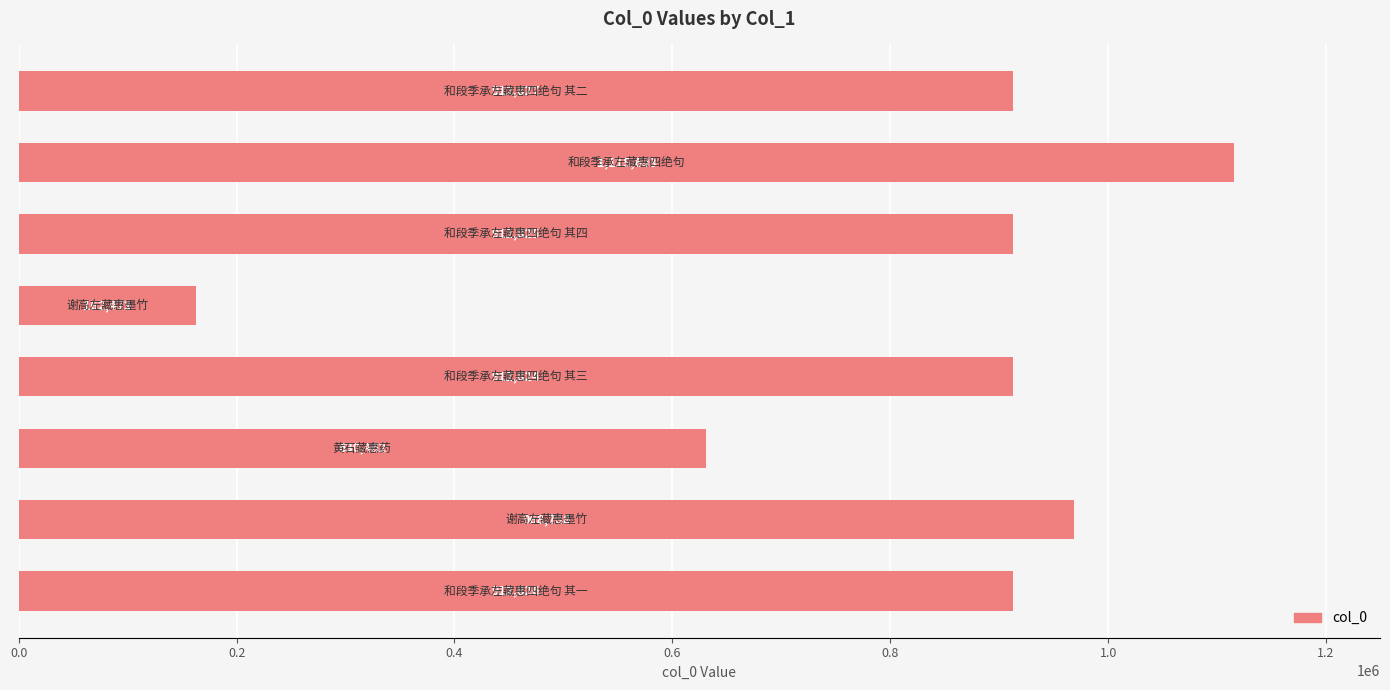

Reading bottom to top, transcribe all the data shown in this chart.

912826	968788	630462	912824	162473	912825	1115603	912827